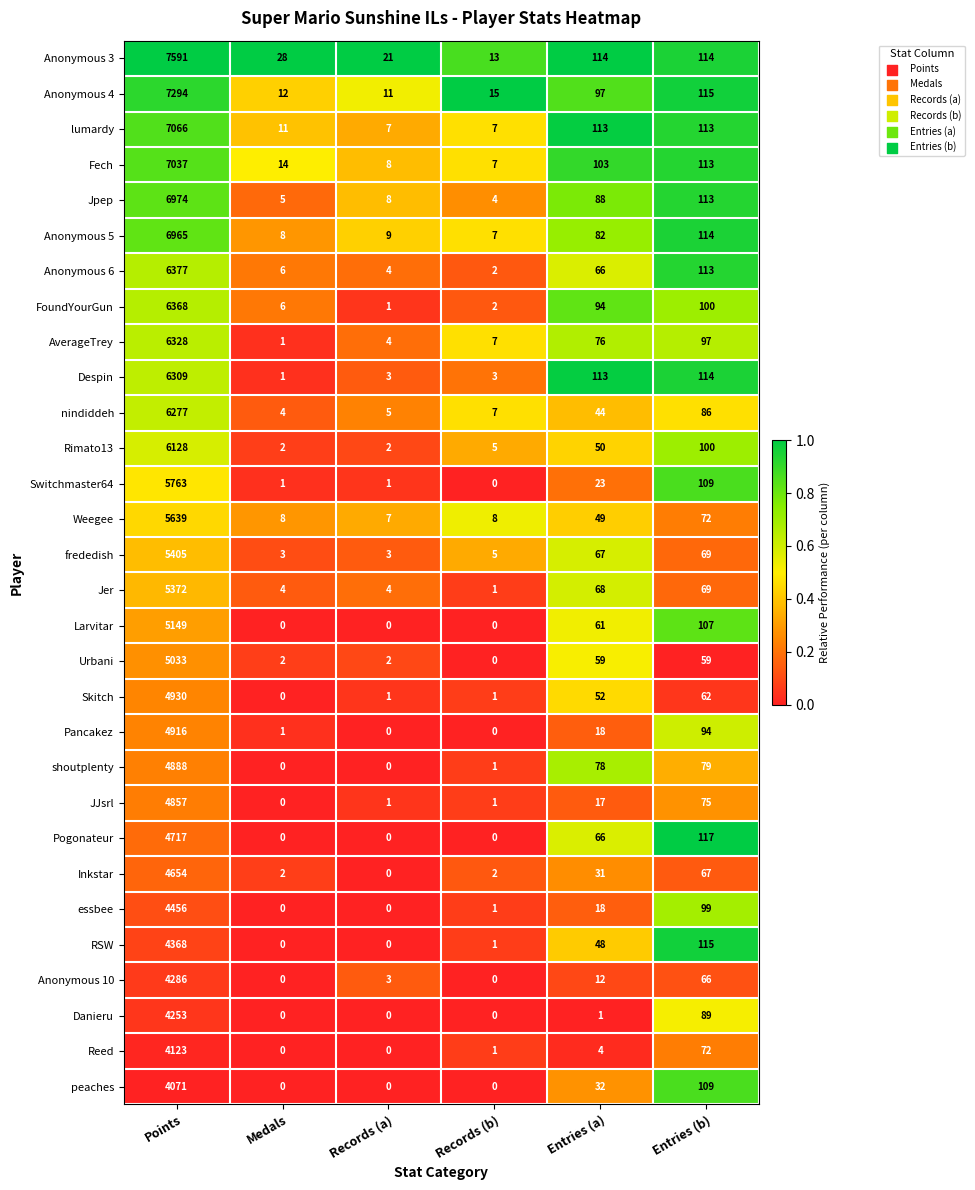

Rank the series by their maximum value, from highest to lowest.

Anonymous 3, Anonymous 4, lumardy, Fech, Jpep, Anonymous 5, Anonymous 6, FoundYourGun, AverageTrey, Despin, nindiddeh, Rimato13, Switchmaster64, Weegee, frededish, Jer, Larvitar, Urbani, Skitch, Pancakez, shoutplenty, JJsrl, Pogonateur, Inkstar, essbee, RSW, Anonymous 10, Danieru, Reed, peaches